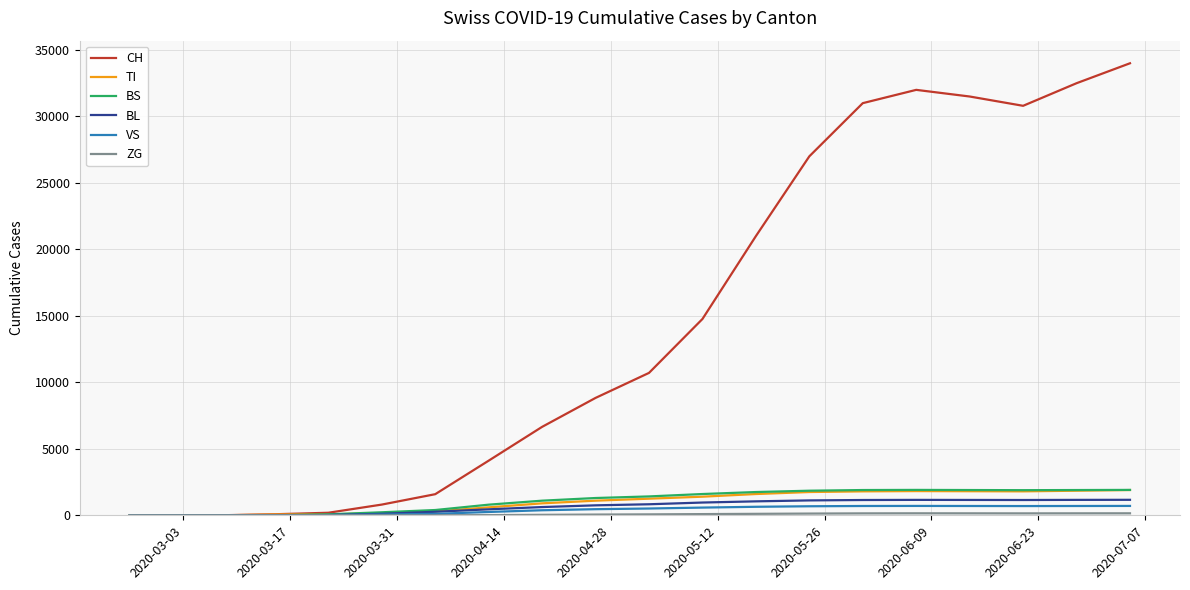

At how many categories does at least one series exceed 18474?

8